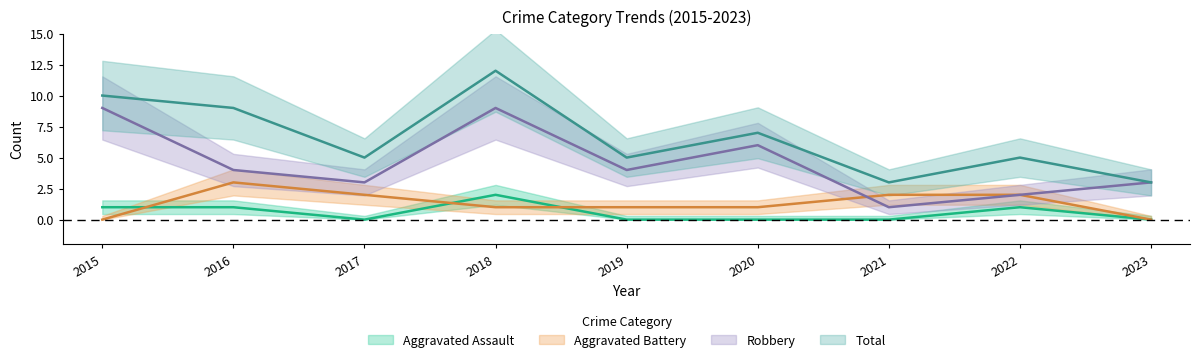

Which series has the largest total across all categories?

Total